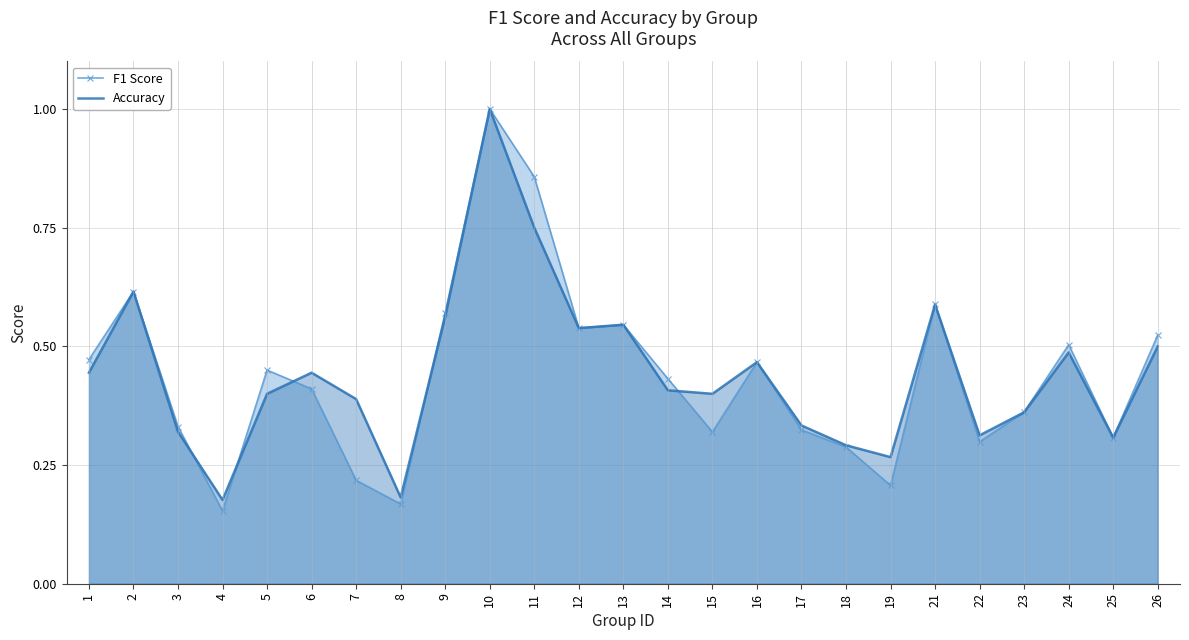

The value of F1 Score at 8 is 0.2. True or false?

False